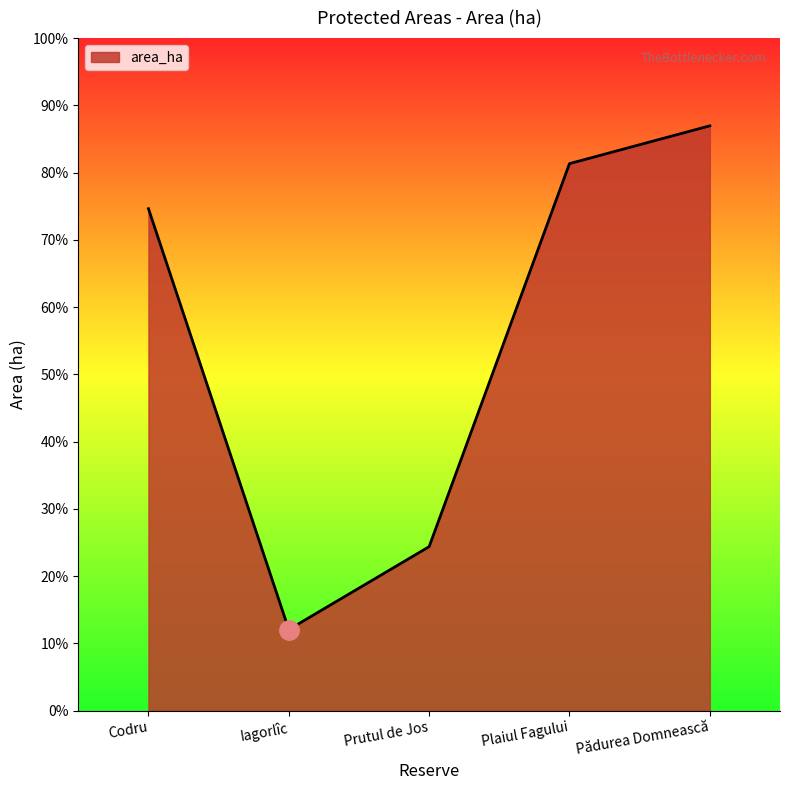

How many points are lower than both their immediate neighbors (excluding endpoints)?

1